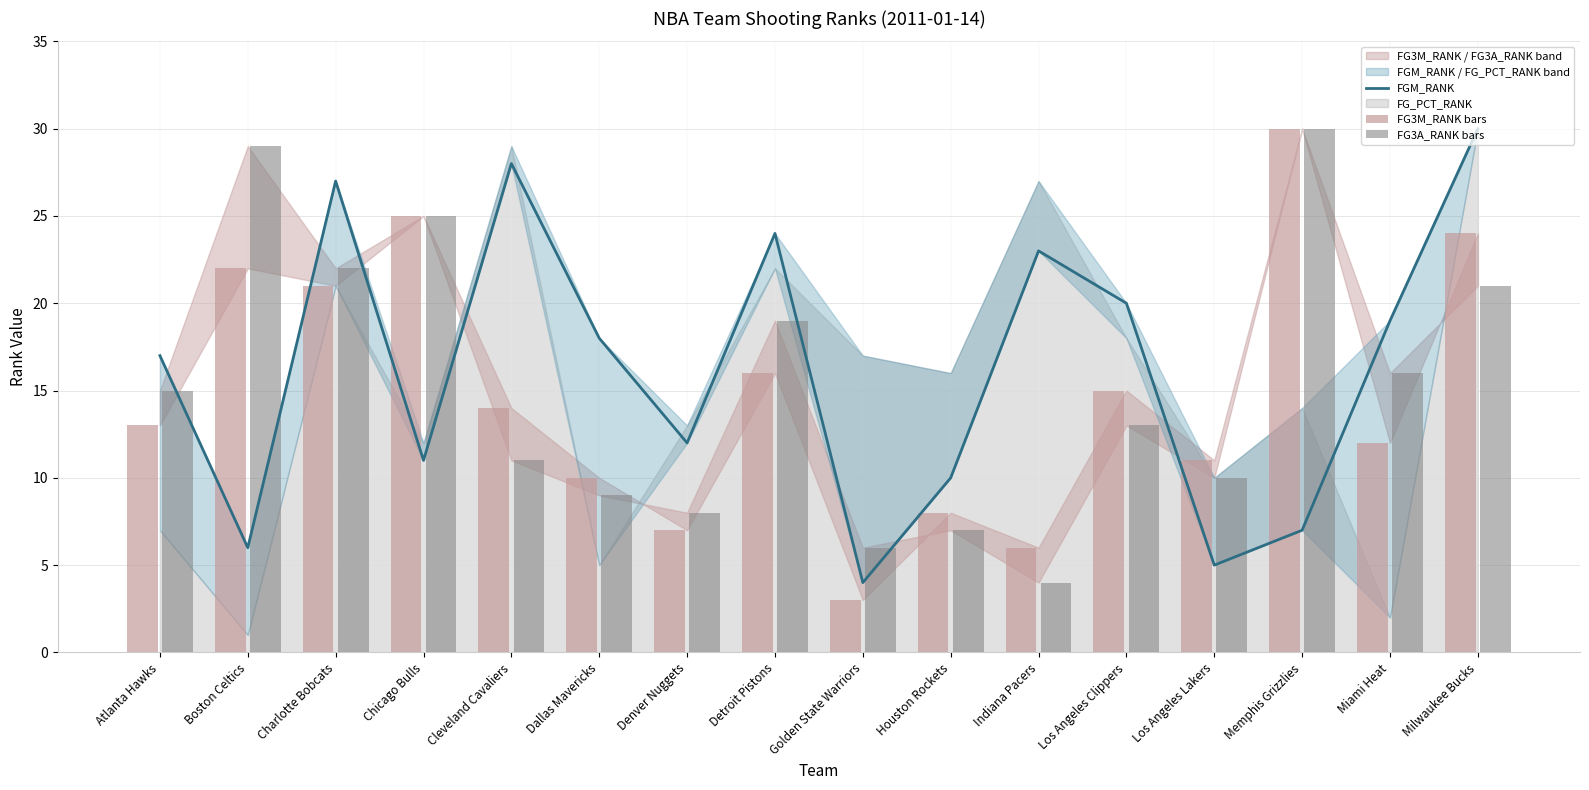

Which category has the highest value in the FG3M_RANK bars series?

Memphis Grizzlies